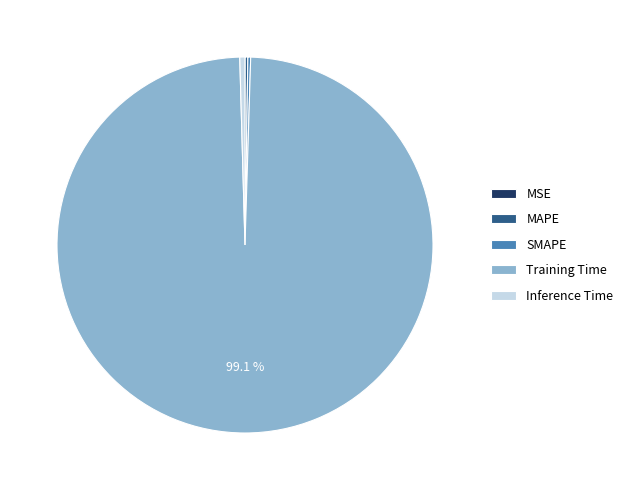

What is the largest slice in the pie chart?

Training Time